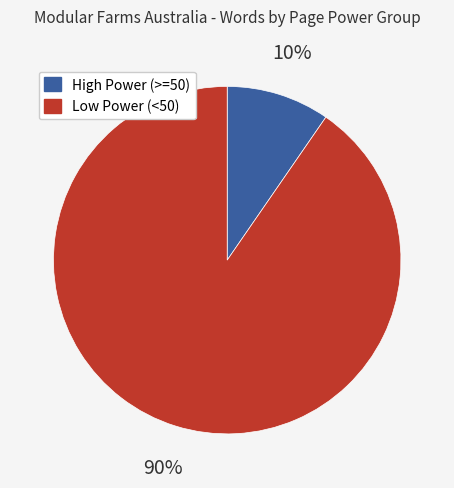

Does any single category account for the majority?

Yes